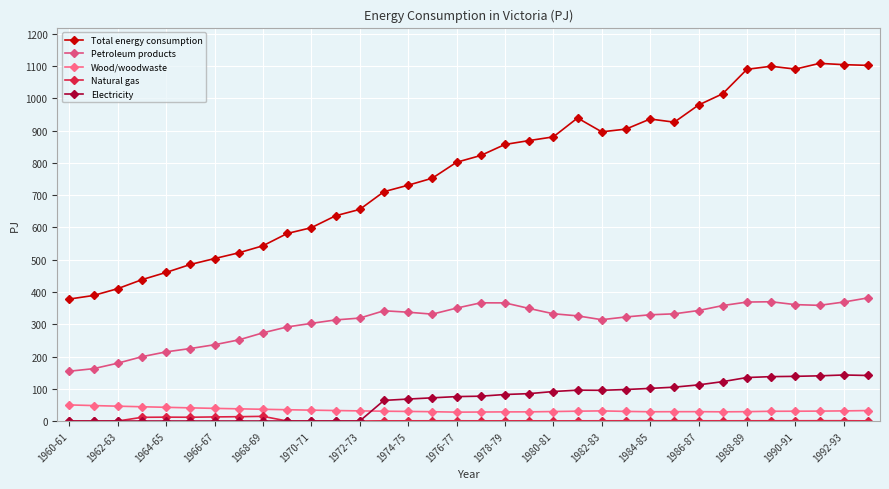

How many distinct data groups are displayed?

5